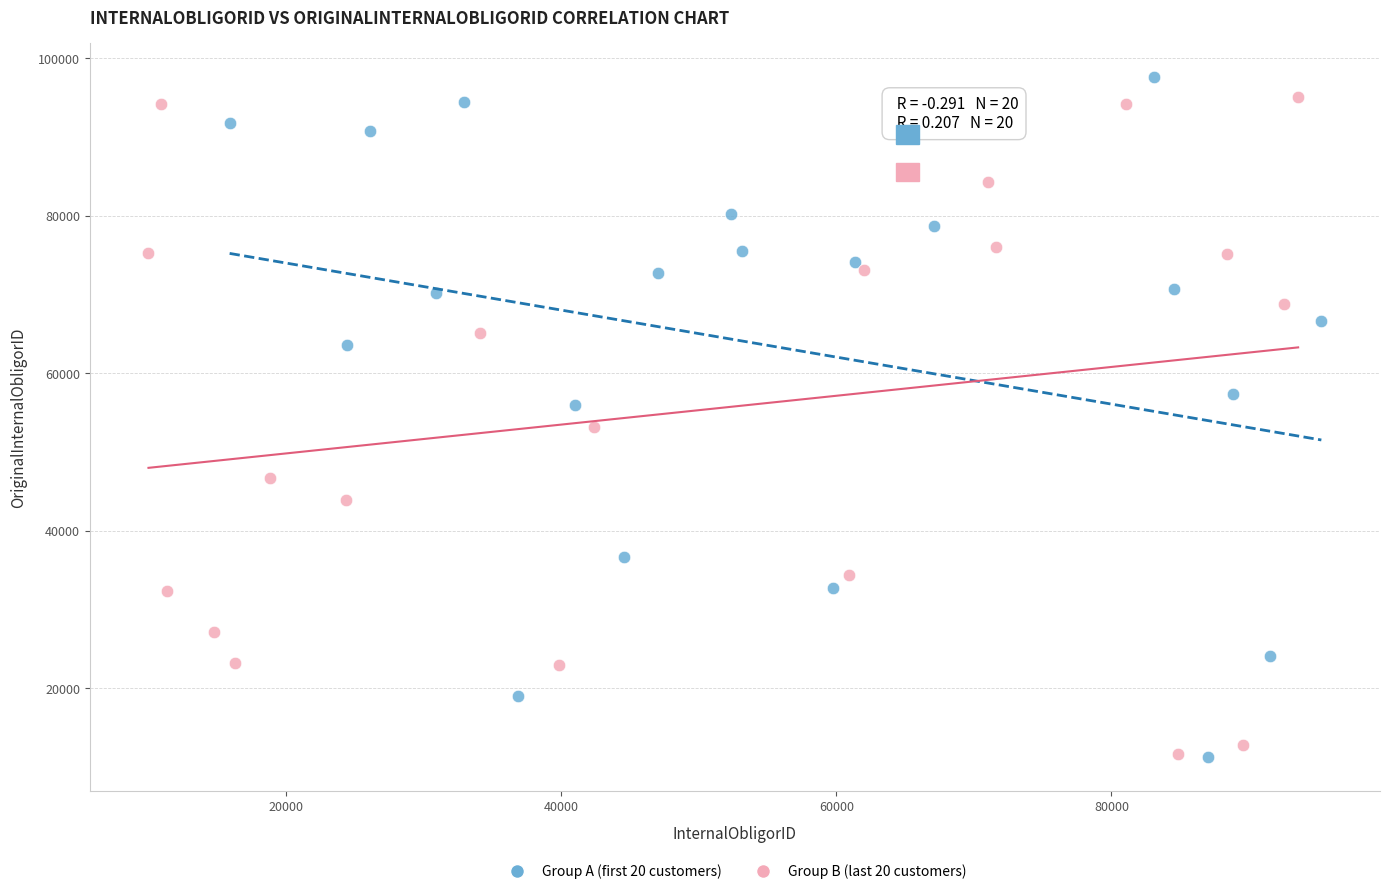

What are all the series names shown in the legend?

Group A (first 20 customers), Group B (last 20 customers)